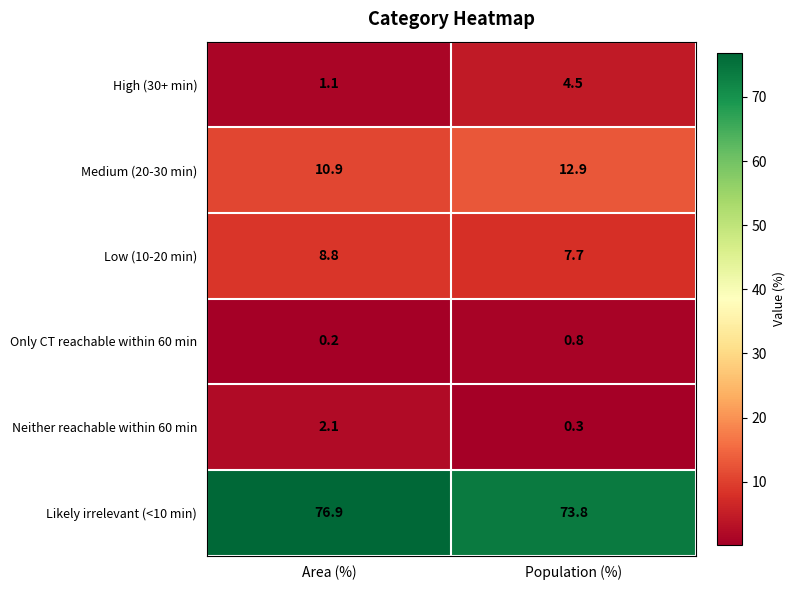

The High (30+ min) series shows 1.1 at Area (%). True or false?

True